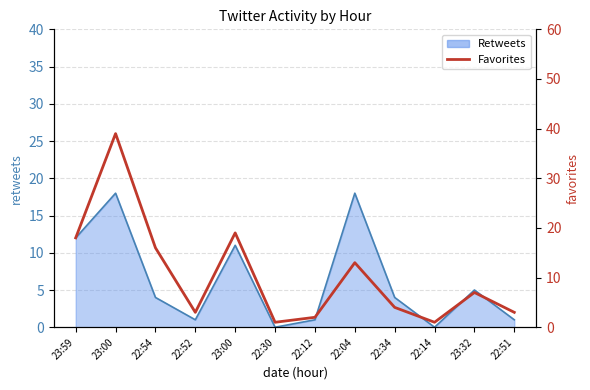

At which category does the chart reach its minimum across all series?

22:30